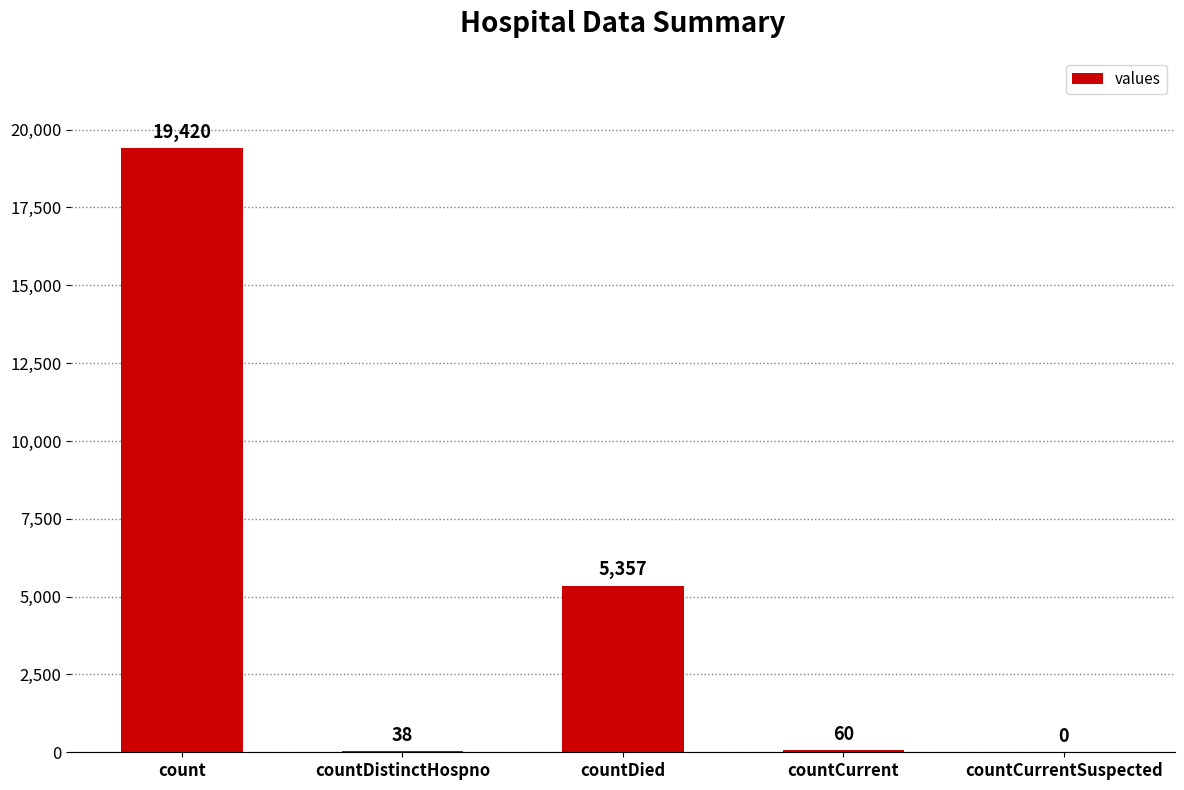

What value does the data have at countDied, to the nearest 10?

5360